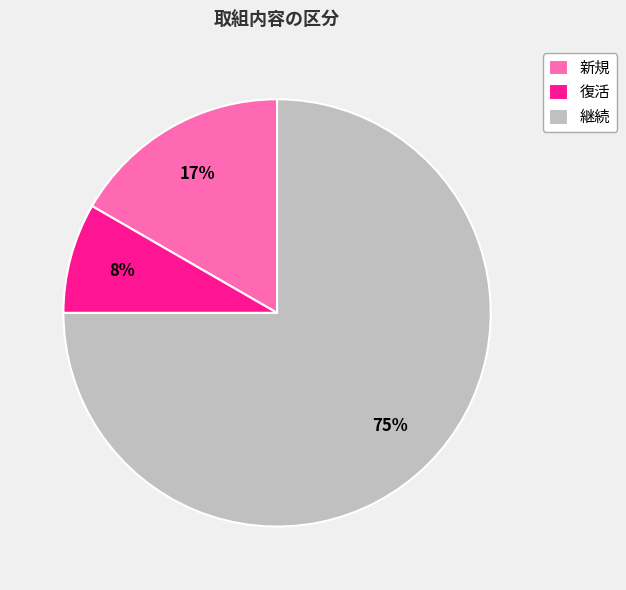

Which slice is the largest?

継続